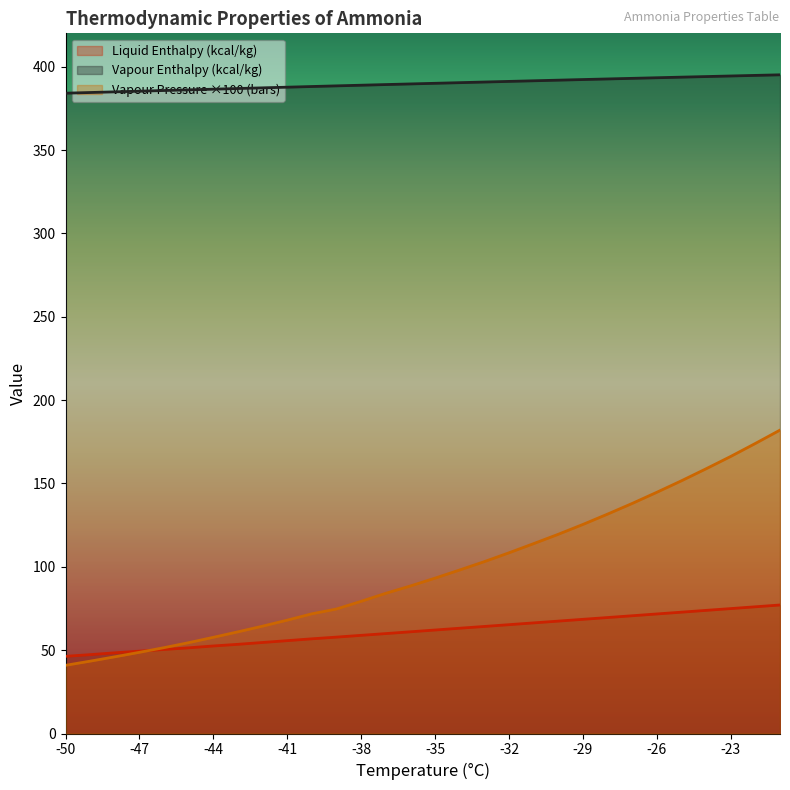

What is the smallest value displayed?

40.9